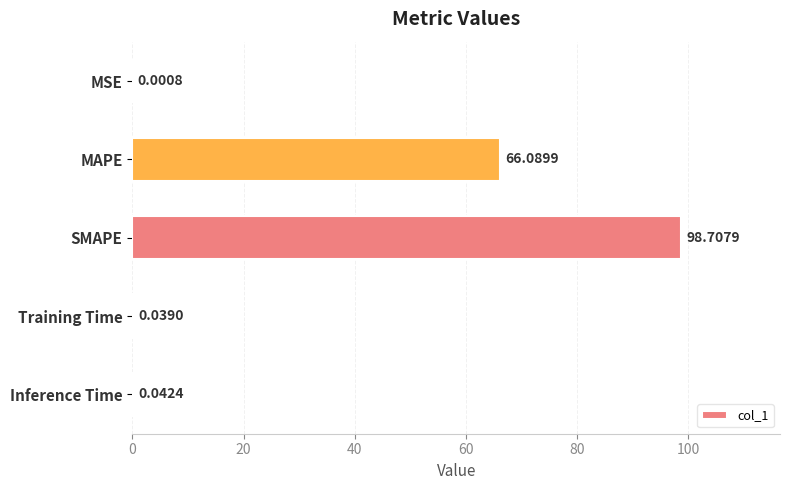

Between Training Time and SMAPE, which is larger?

SMAPE